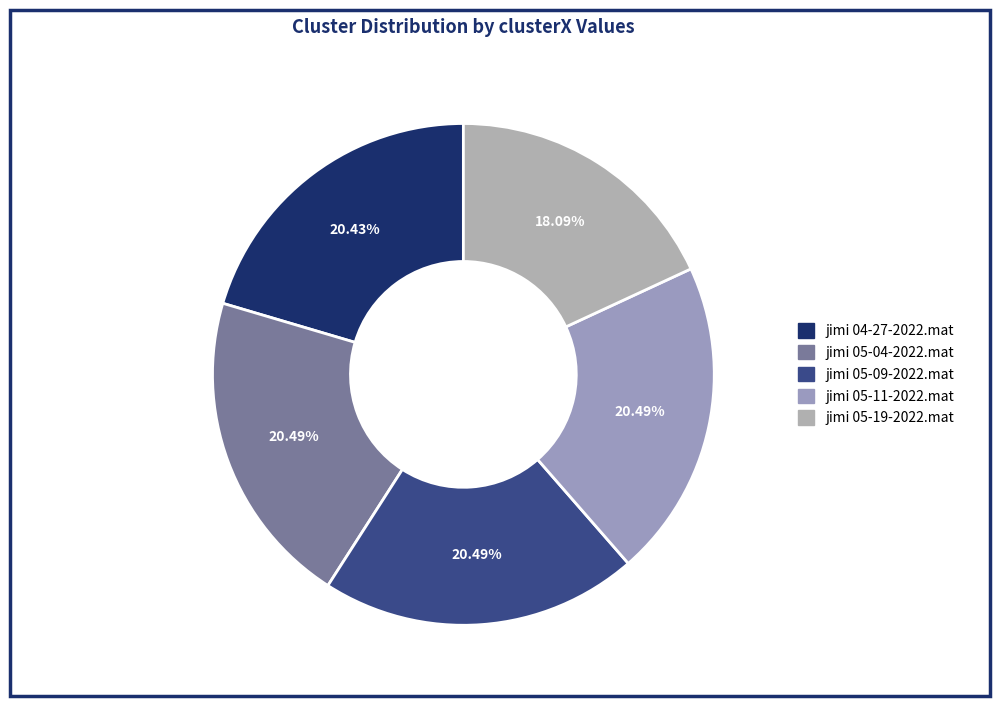

Which slice is the largest?

jimi 05-04-2022.mat